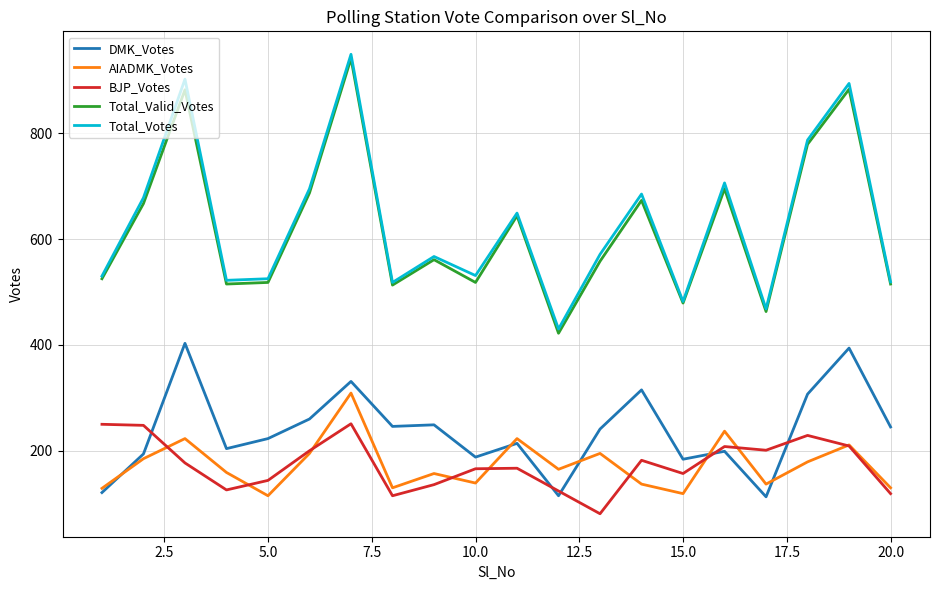

What is the lowest value of the DMK_Votes series?

113